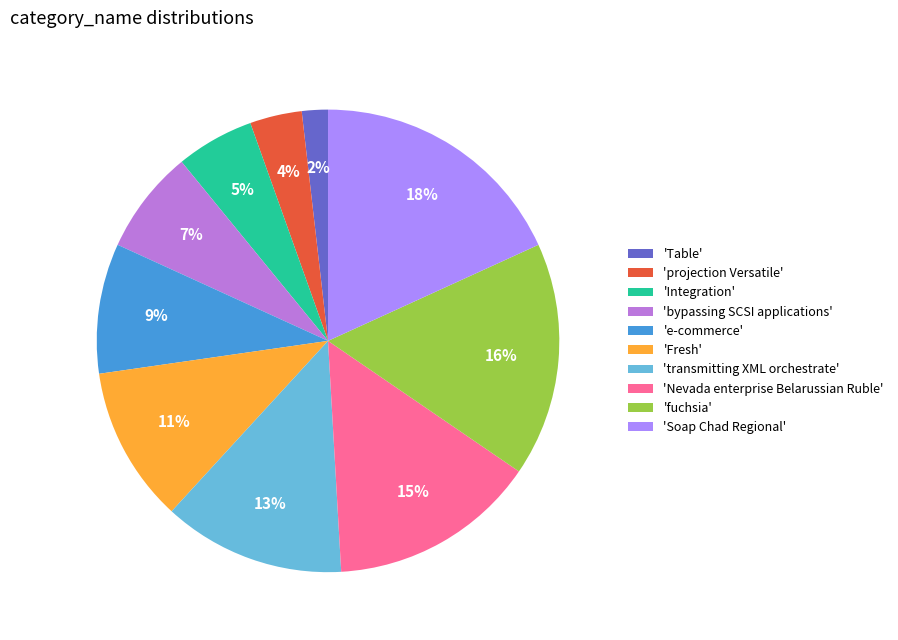

Is it true that 'Integration' is 16% of the pie?

False